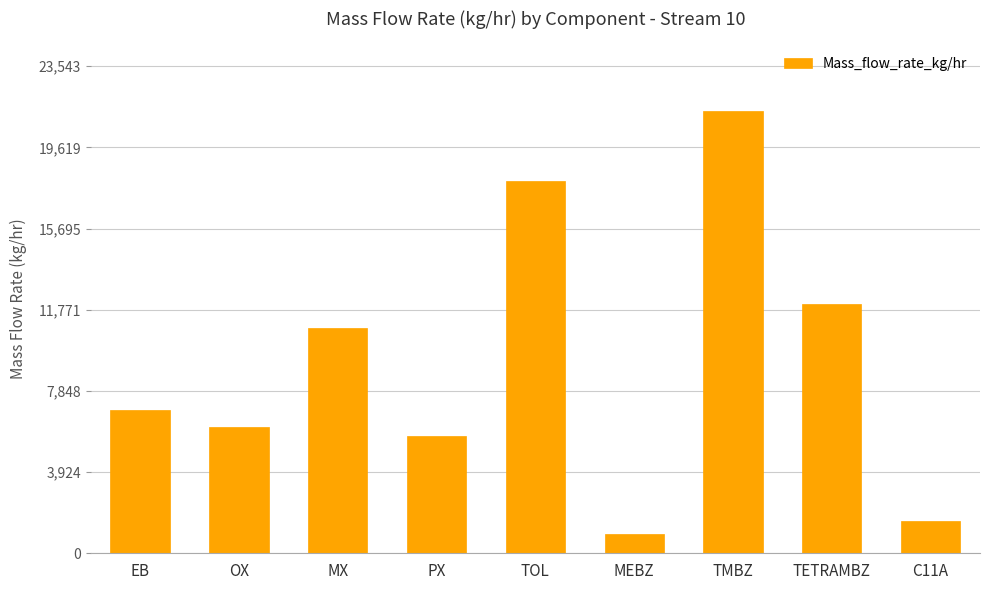

Reading left to right, transcribe all the data shown in this chart.

EB=6912.9	OX=6108.5	MX=10880.9	PX=5673.1	TOL=17999.0	MEBZ=939.2	TMBZ=21402.4	TETRAMBZ=12069.5	C11A=1557.1